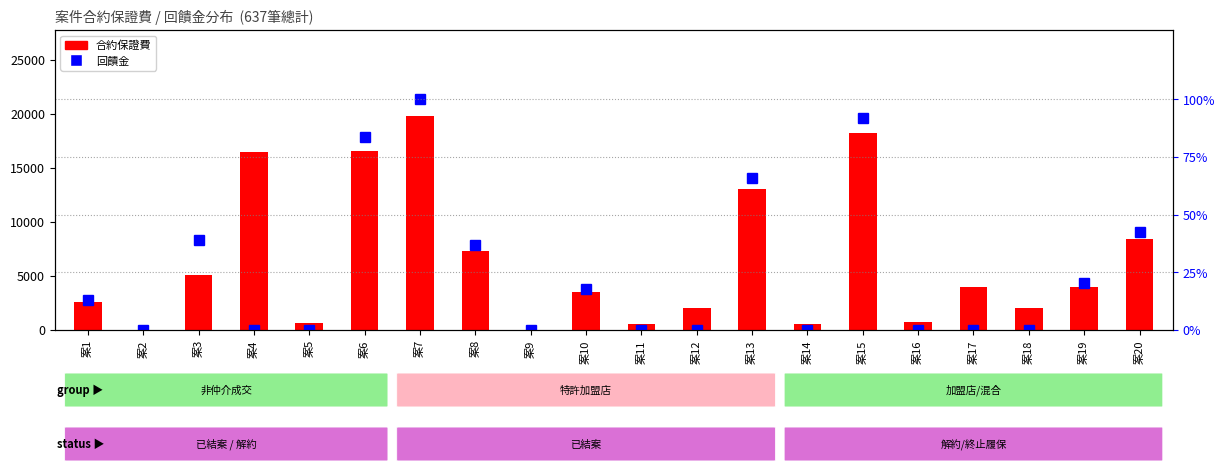

Where does the 合約保證費 series first go above 4000?

案3